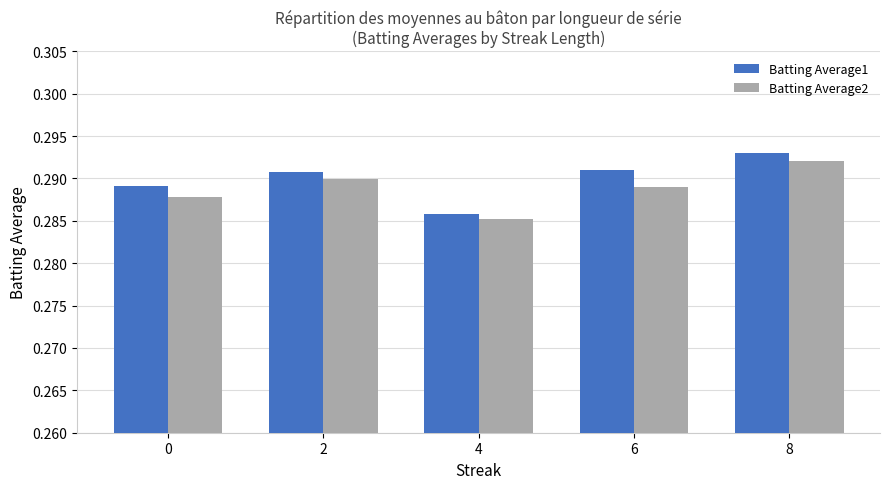

The value of Batting Average1 at 0 is 0.1. True or false?

False